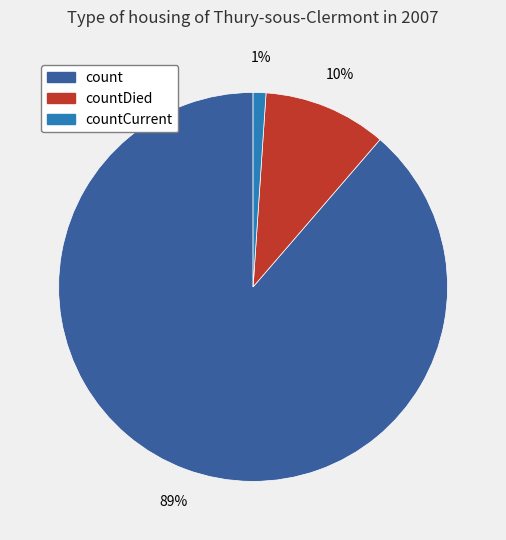

Is there any slice that represents more than half of the pie?

Yes